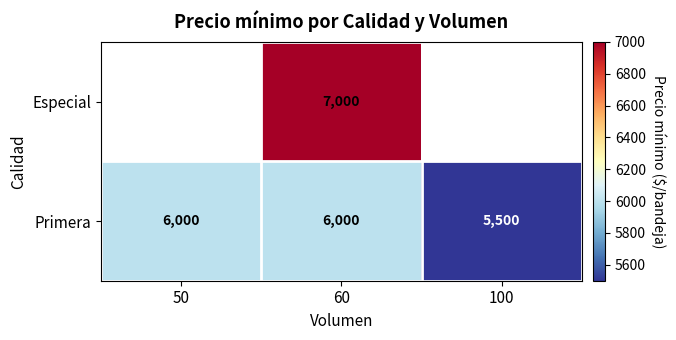

What is the lowest value of the Primera series?

5500